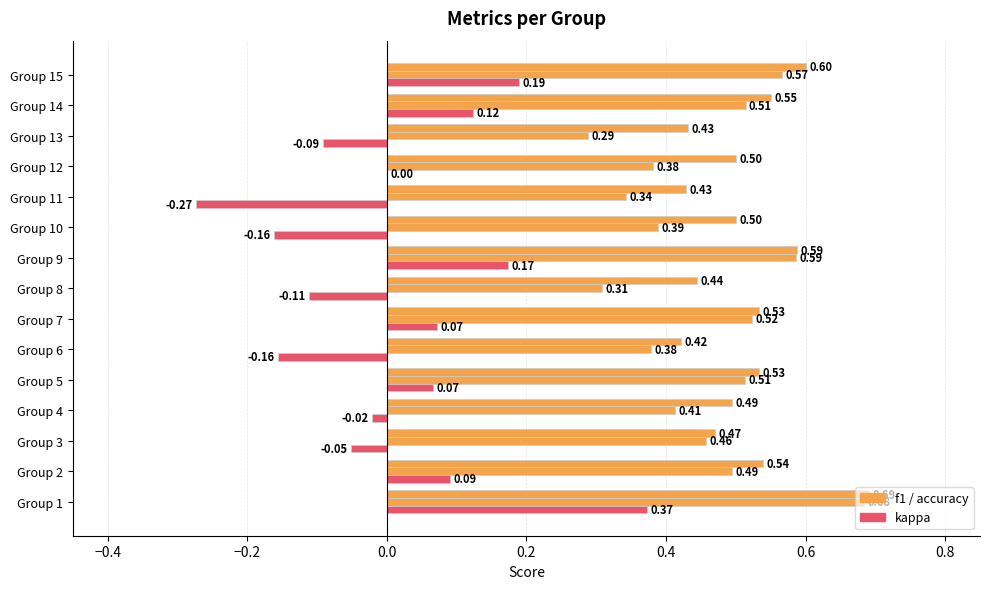

Is it true that accuracy equals 0.6 at Group 8?

False